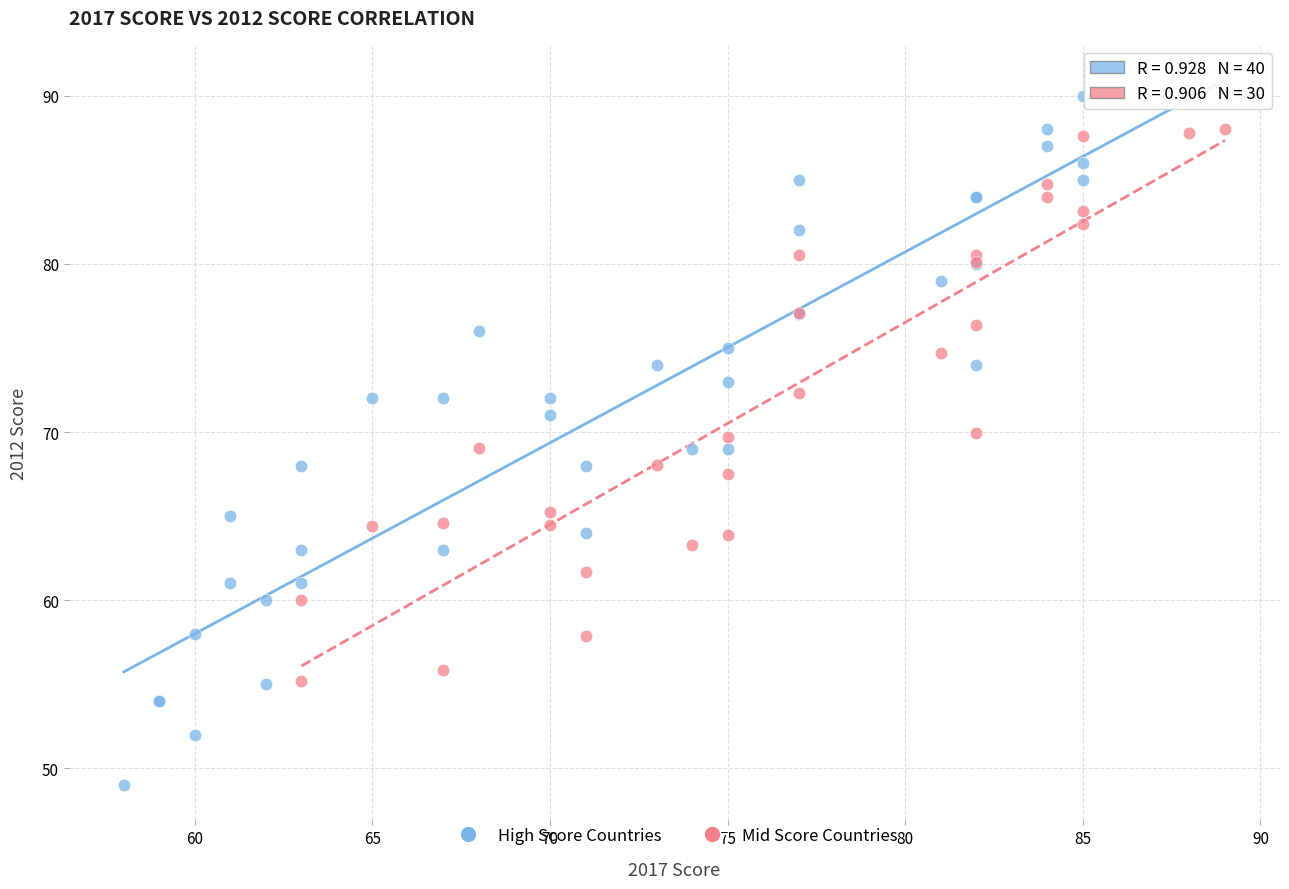

Which series has the widest spread of Y values?

High Score Countries